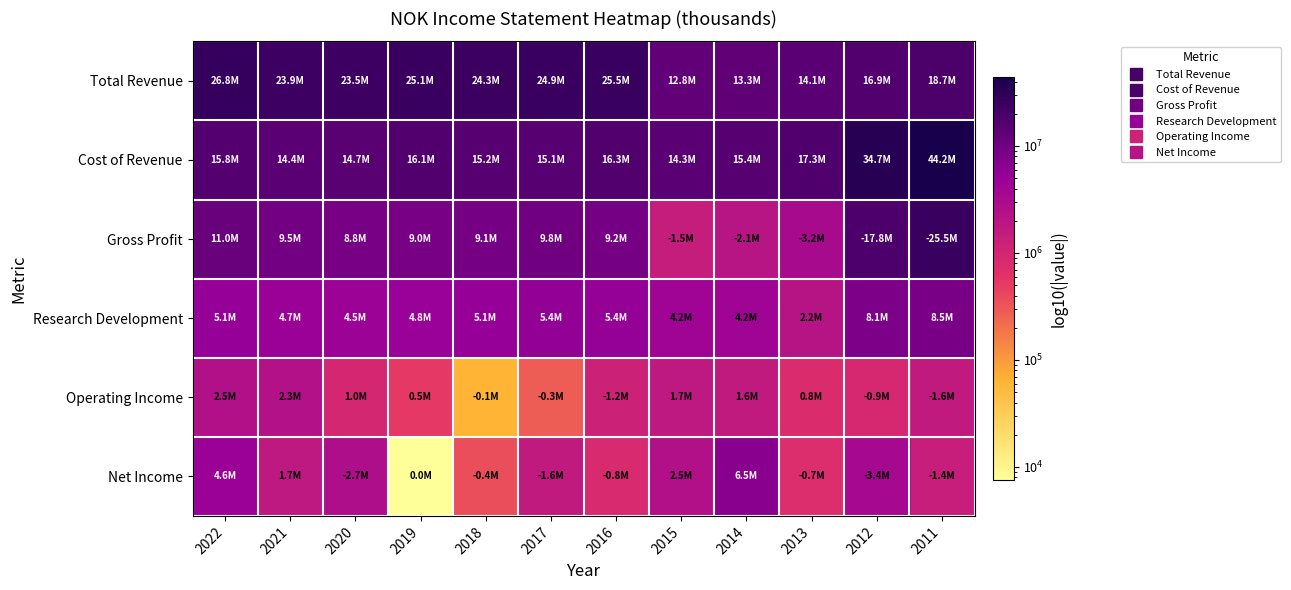

At which category is the sum across all series the highest?

2011